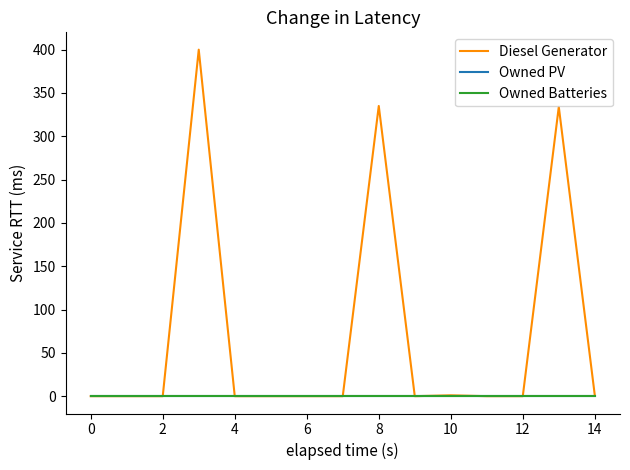

What is the maximum value for Diesel Generator?

400.0